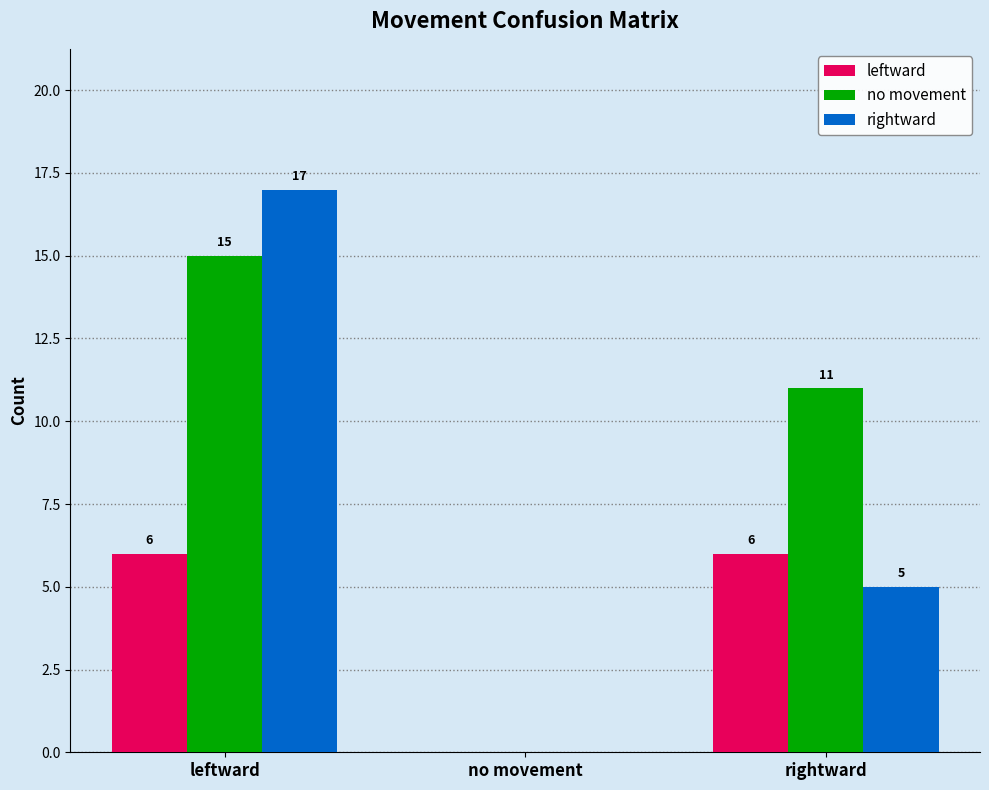

At which label is rightward closest to 8?

rightward